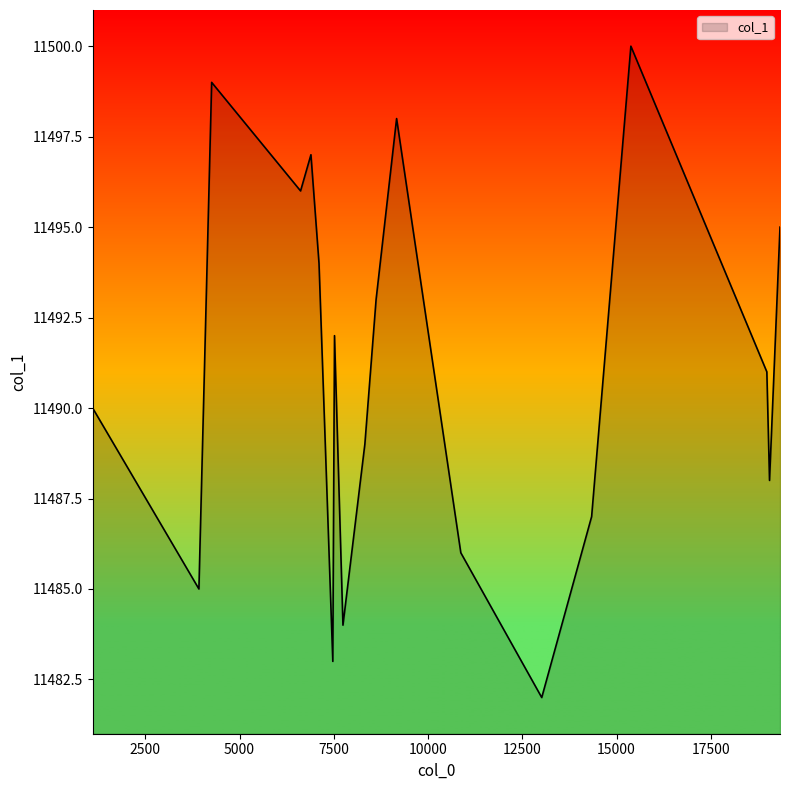

What is the difference between the maximum and second lowest values?

17